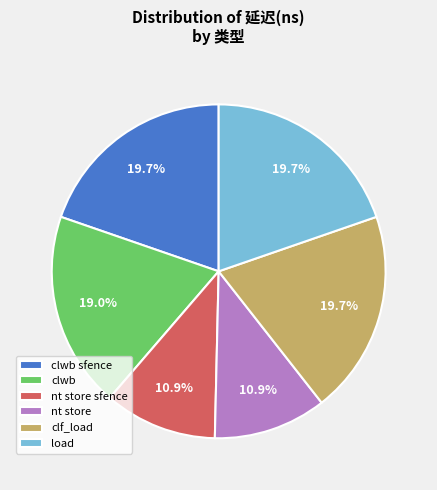

To the nearest percent, what percentage of the pie is clwb?

19%